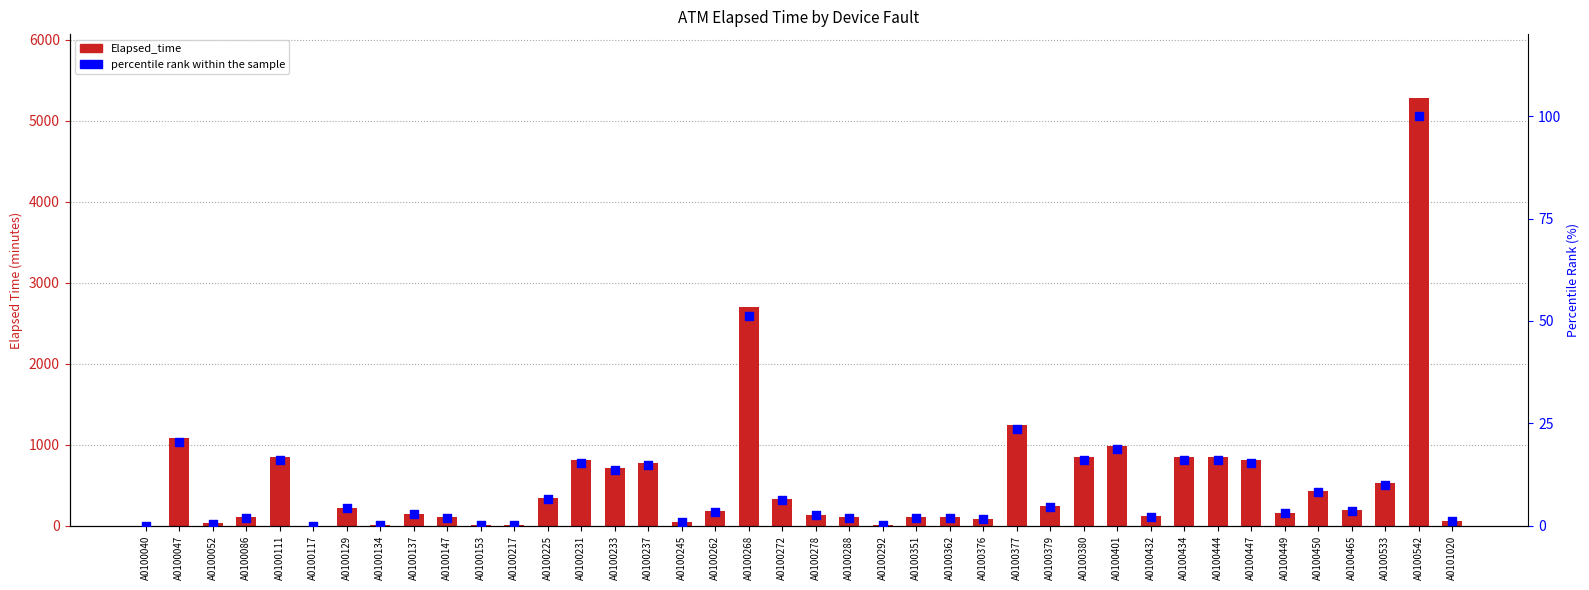

Which series has the widest spread of Y values?

Elapsed_time